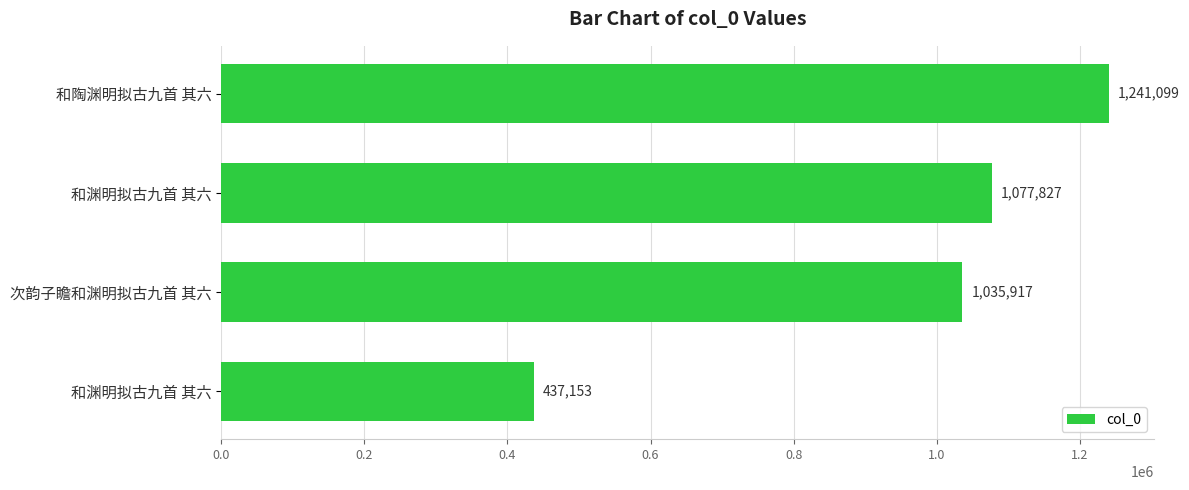

Count the number of categories in the chart.

4